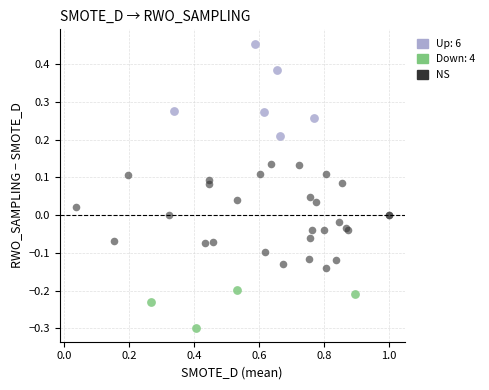

Which series reaches the maximum Y coordinate?

Up: 6